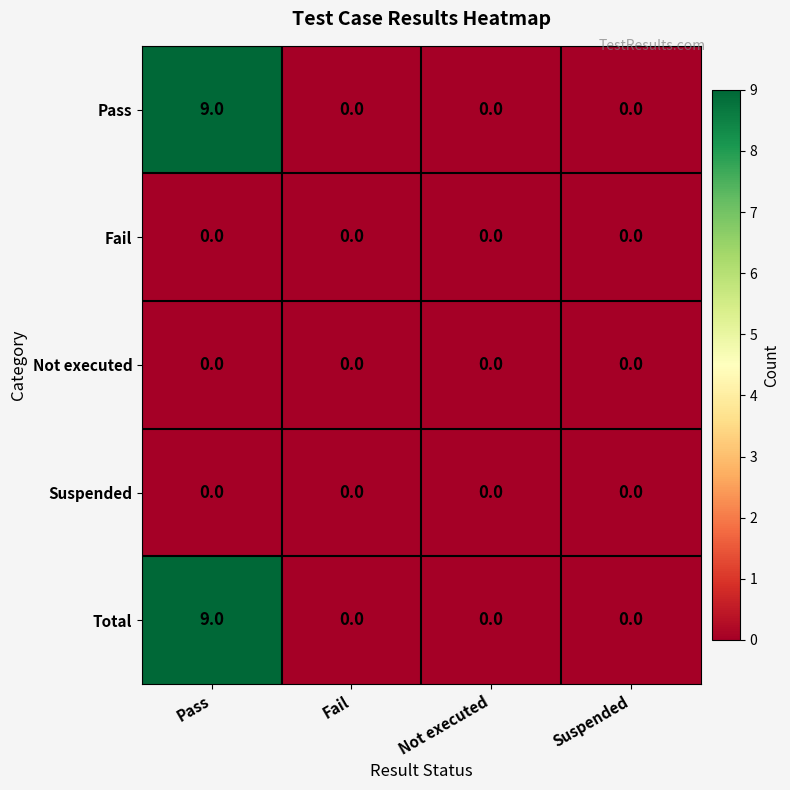

What is the total value across all series at Pass?

18